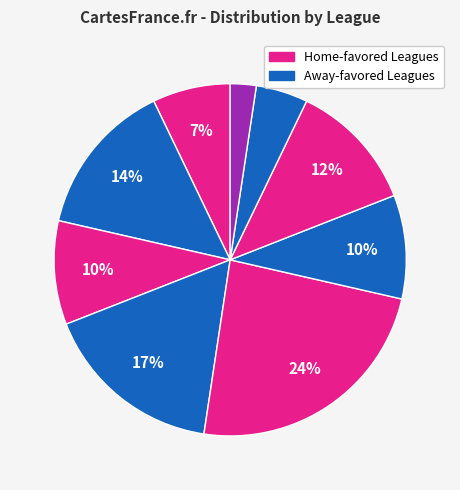

Count the number of slices in the pie.

9